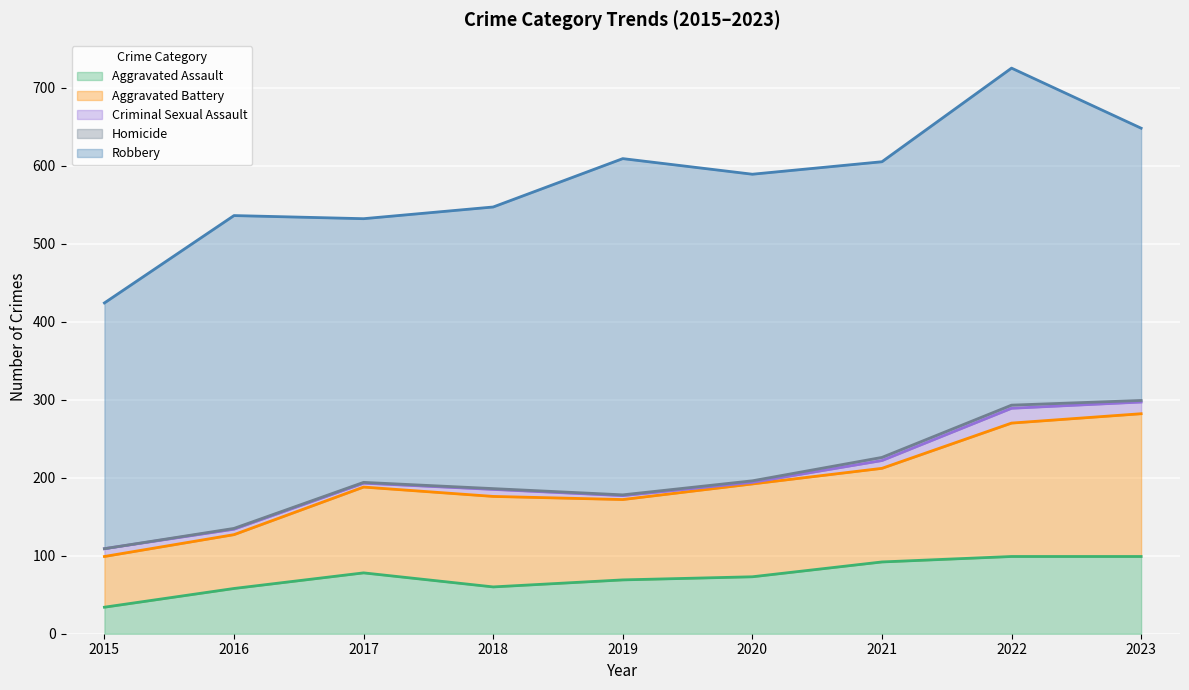

How many values in the Homicide series exceed 1?

4